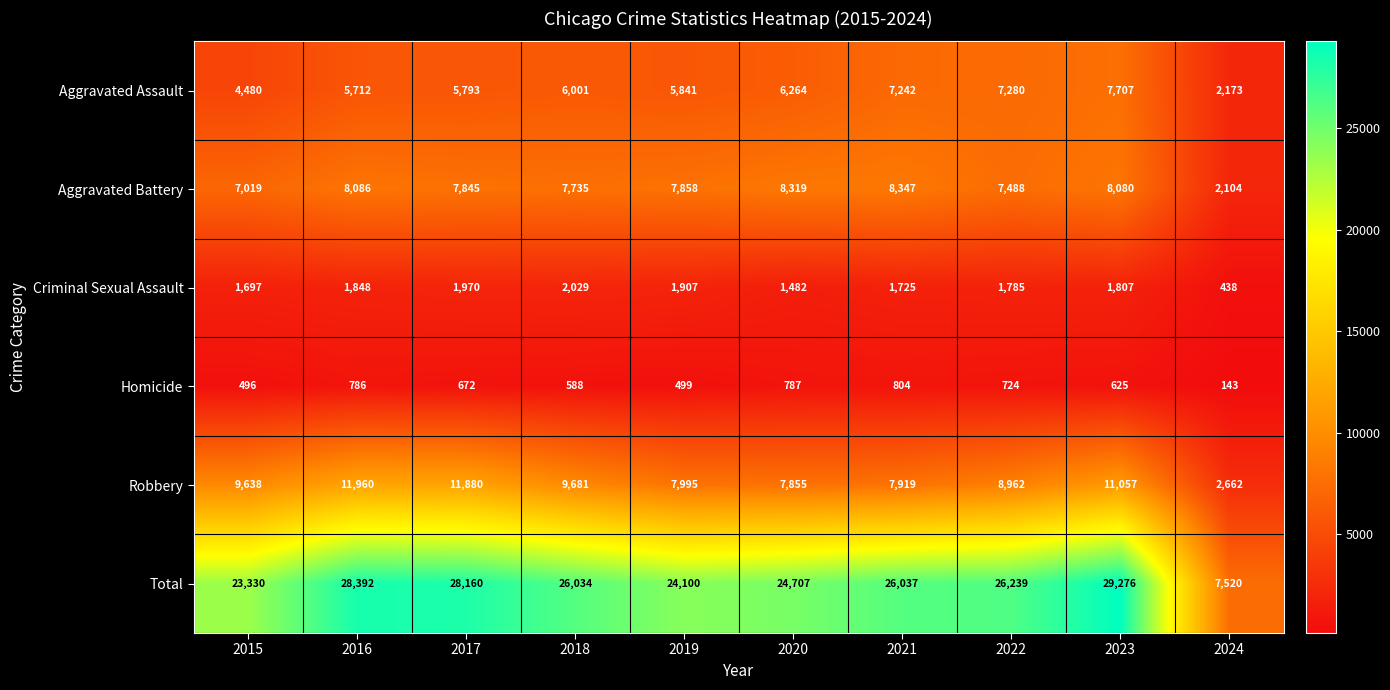

What is the average value of the Homicide series?

612